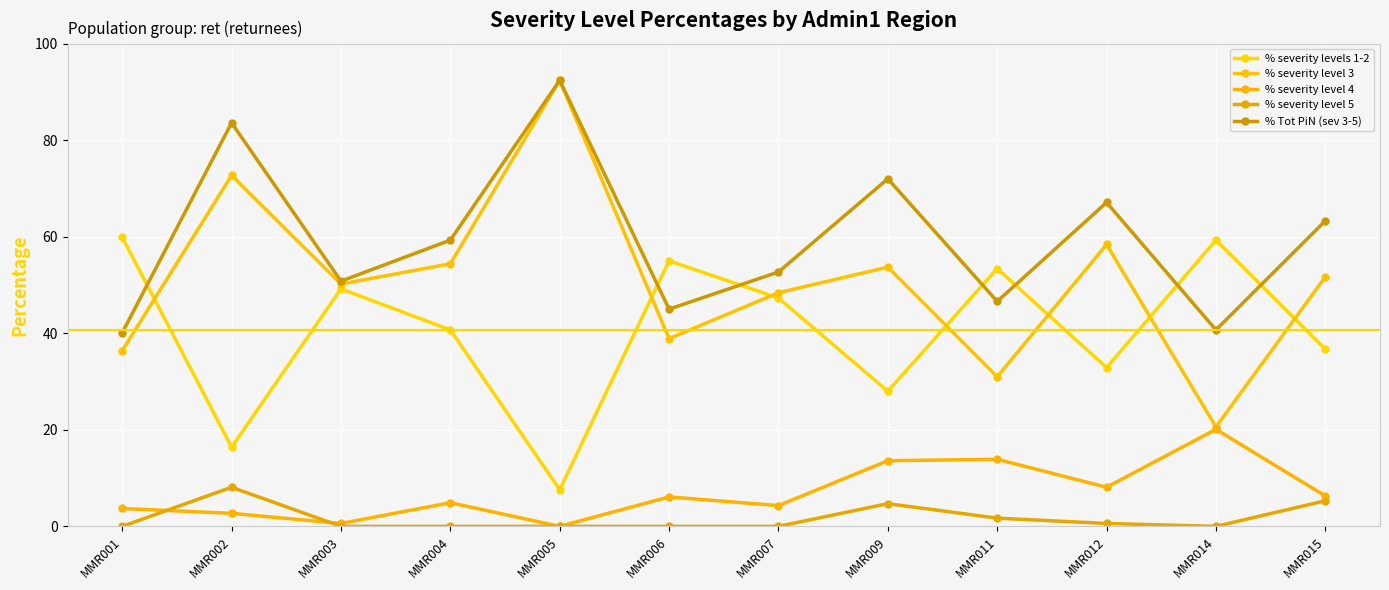

What is the difference between the maximum and minimum values in the % severity level 5 series?

8.1